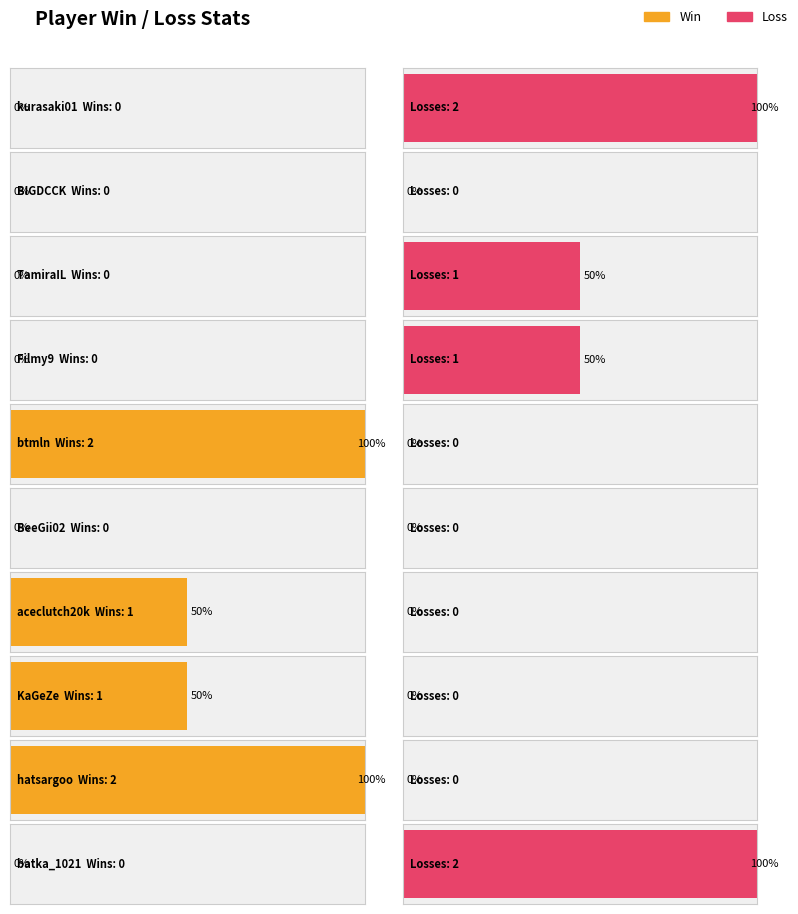

Does the chart contain stacked bars?

No